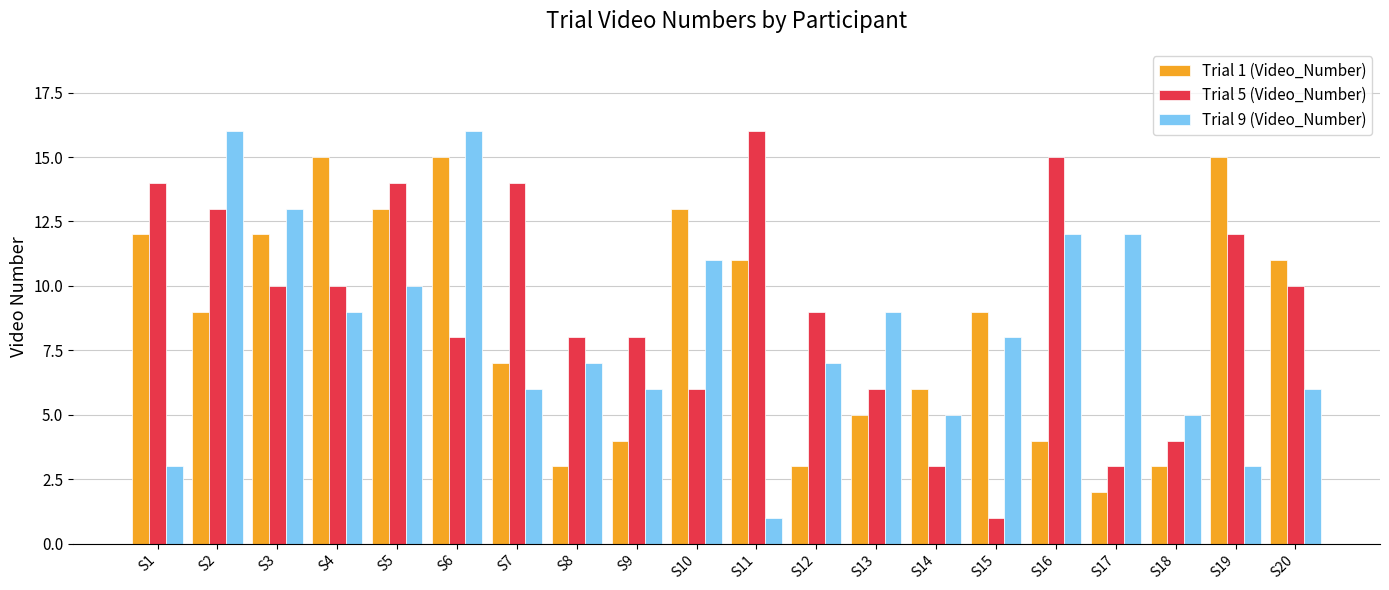

Reading left to right, extract all data points from this chart.

Trial 1 (Video_Number): S1=12	S2=9	S3=12	S4=15	S5=13	S6=15	S7=7	S8=3	S9=4	S10=13	S11=11	S12=3	S13=5	S14=6	S15=9	S16=4	S17=2	S18=3	S19=15	S20=11
Trial 5 (Video_Number): S1=14	S2=13	S3=10	S4=10	S5=14	S6=8	S7=14	S8=8	S9=8	S10=6	S11=16	S12=9	S13=6	S14=3	S15=1	S16=15	S17=3	S18=4	S19=12	S20=10
Trial 9 (Video_Number): S1=3	S2=16	S3=13	S4=9	S5=10	S6=16	S7=6	S8=7	S9=6	S10=11	S11=1	S12=7	S13=9	S14=5	S15=8	S16=12	S17=12	S18=5	S19=3	S20=6